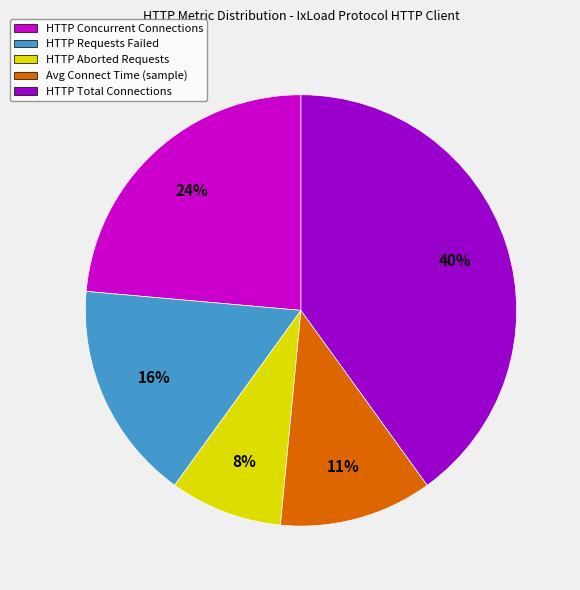

To the nearest percent, what is the average slice percentage?

20%